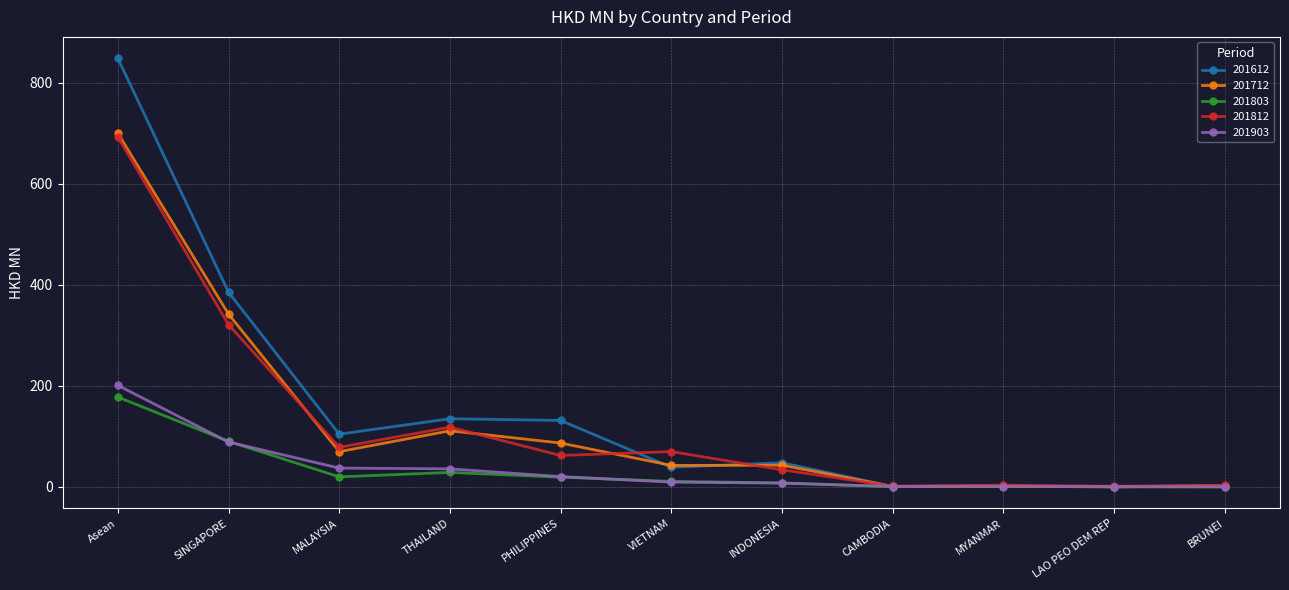

What is the label of the 3rd point from the left?

MALAYSIA